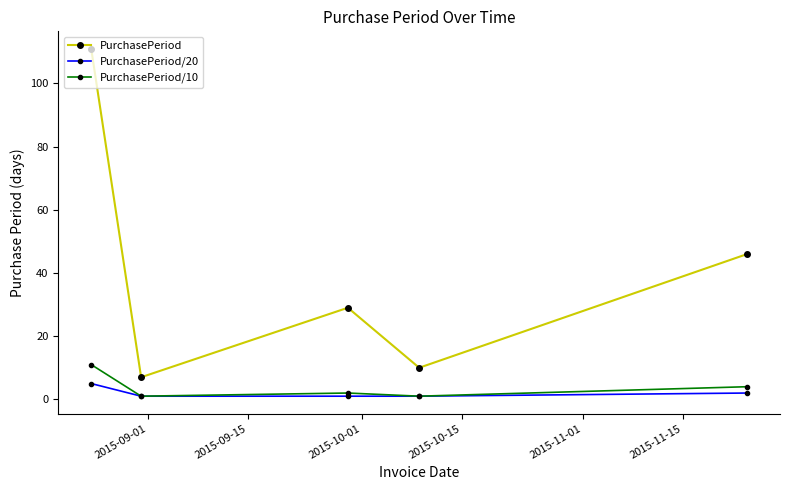

True or false: PurchasePeriod/20 and PurchasePeriod cross at least once.

False